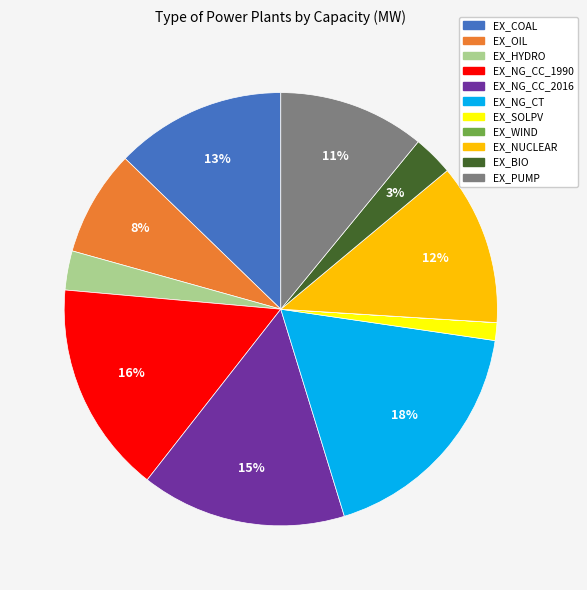

What is the ratio of the value at EX_PUMP to the value at EX_NG_CT?

0.6